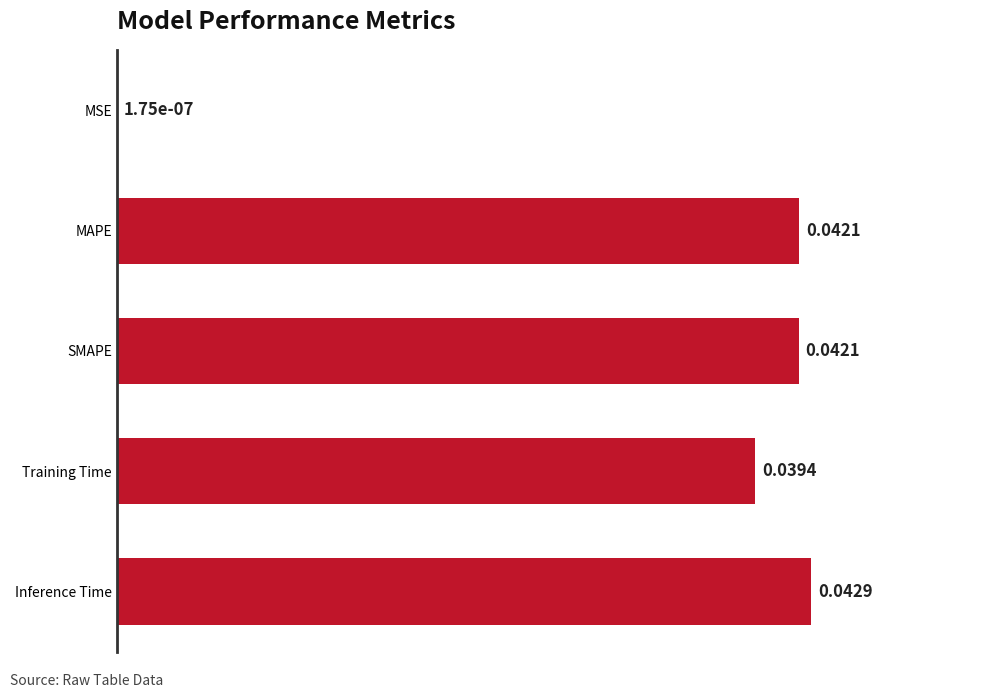

At which label is the value closest to 0?

MSE